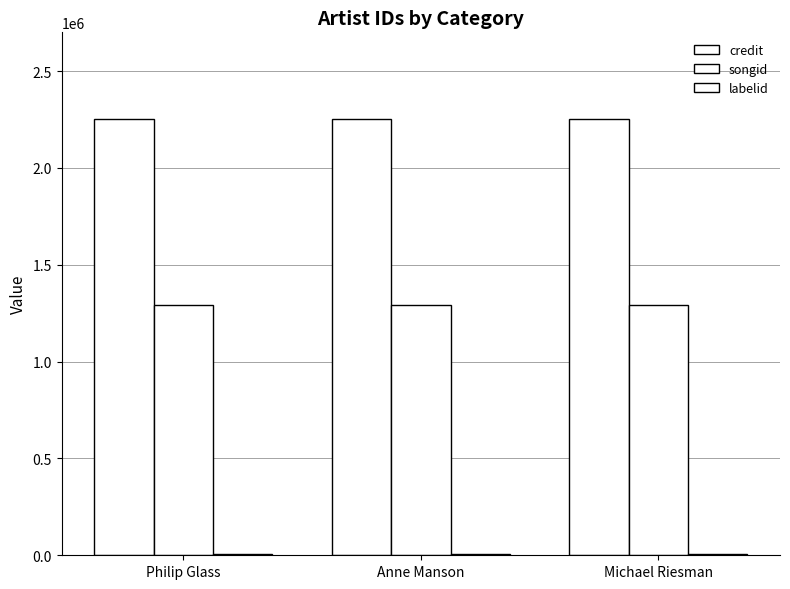

The labelid series shows 9462 at Michael Riesman. True or false?

False